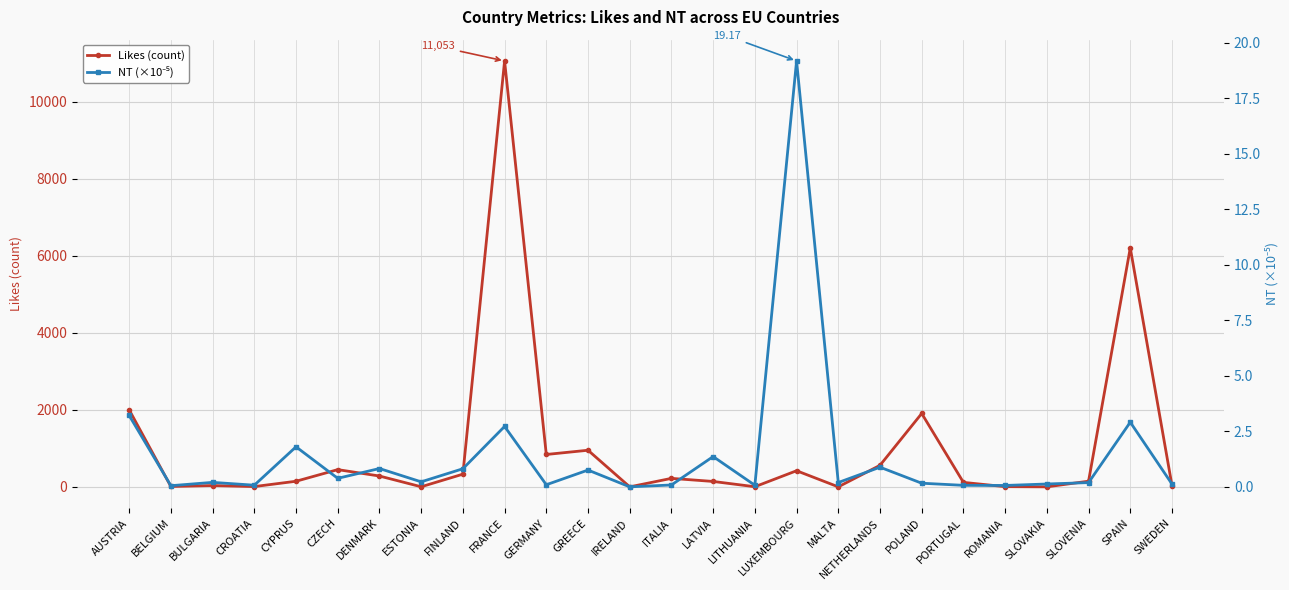

Reading left to right, list all the values displayed in this chart.

Likes (count): 1999.0	9.0	34.0	7.0	145.0	447.0	281.0	2.0	329.0	11053.0	840.0	950.0	0.0	220.0	140.0	3.0	418.0	0.0	559.0	1904.0	116.0	5.0	0.0	147.0	6201.0	34.0
NT (×10⁻⁵): 3.2	0.1	0.2	0.1	1.8	0.4	0.8	0.2	0.8	2.7	0.1	0.8	0.0	0.1	1.4	0.1	19.2	0.2	0.9	0.2	0.1	0.1	0.1	0.2	2.9	0.1